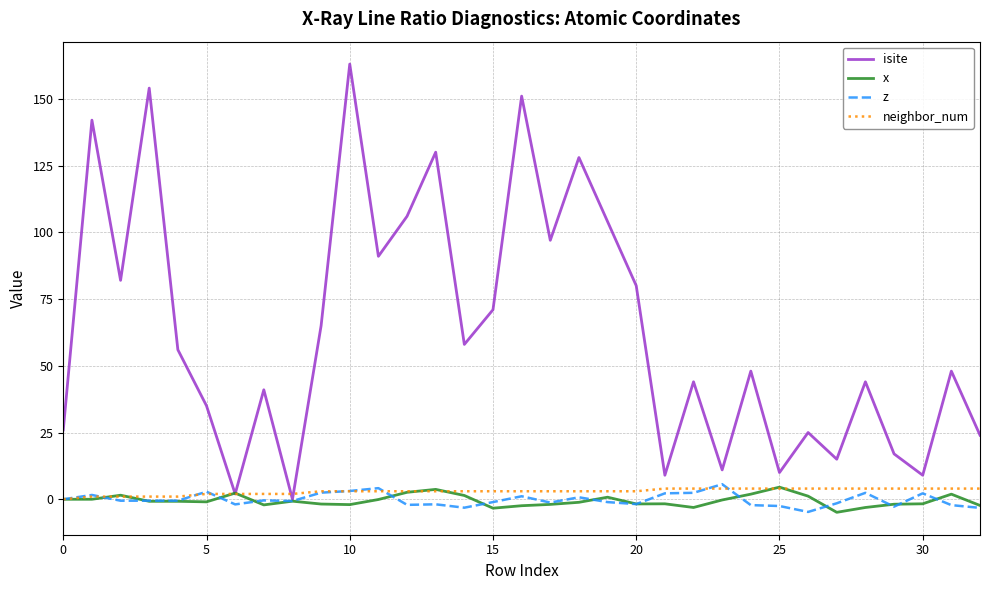

Which series has the largest range (max minus min)?

isite